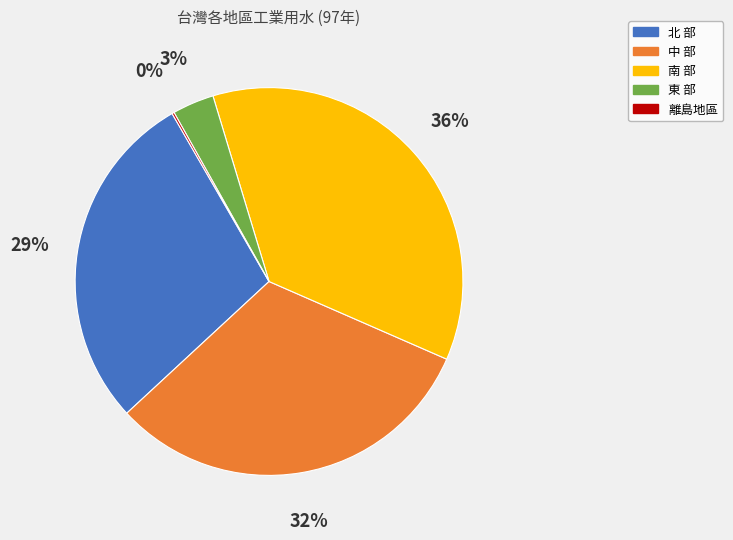

The 南 部 slice represents 42% of the pie. True or false?

False